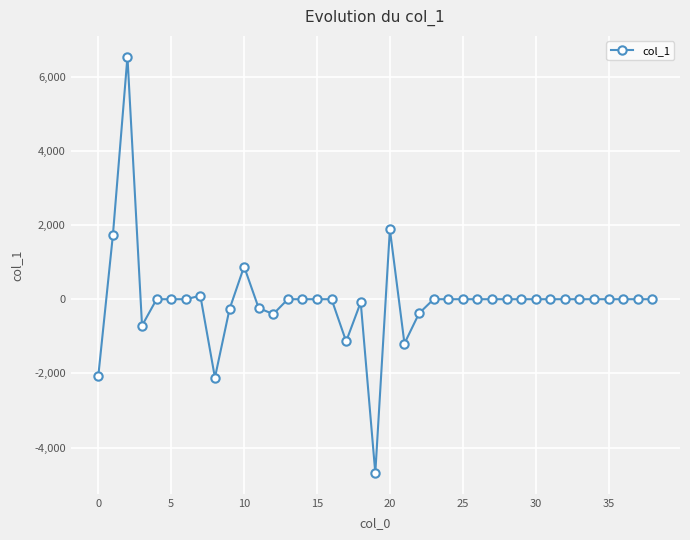

What is the value of the 2nd point from the left?

1723.7